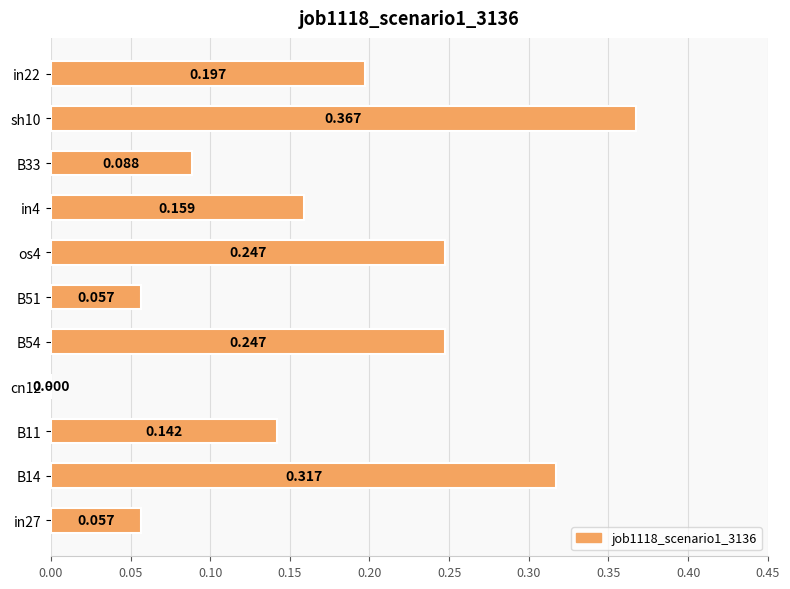

Count the number of values greater than 0.

10